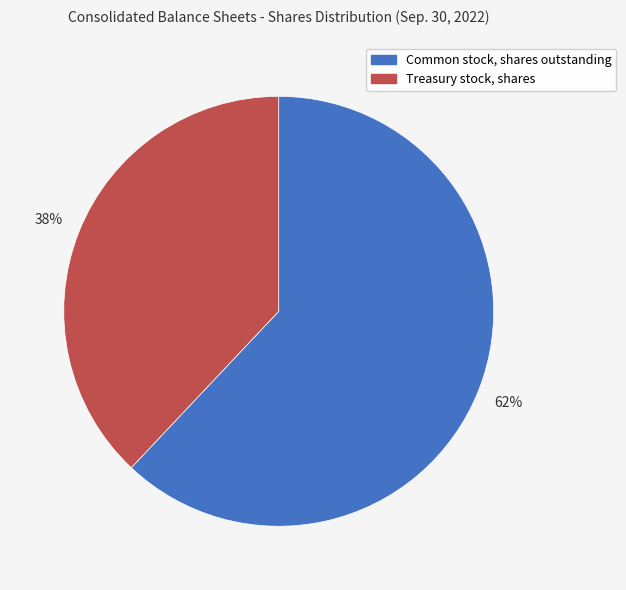

How many segments does this pie chart have?

2